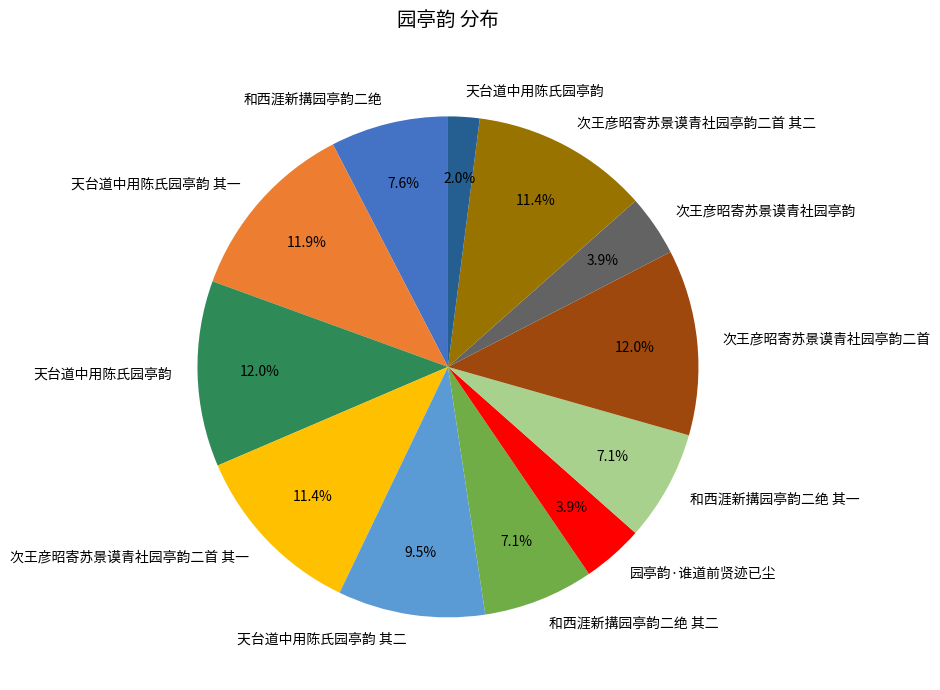

Is there any slice that represents more than half of the pie?

No